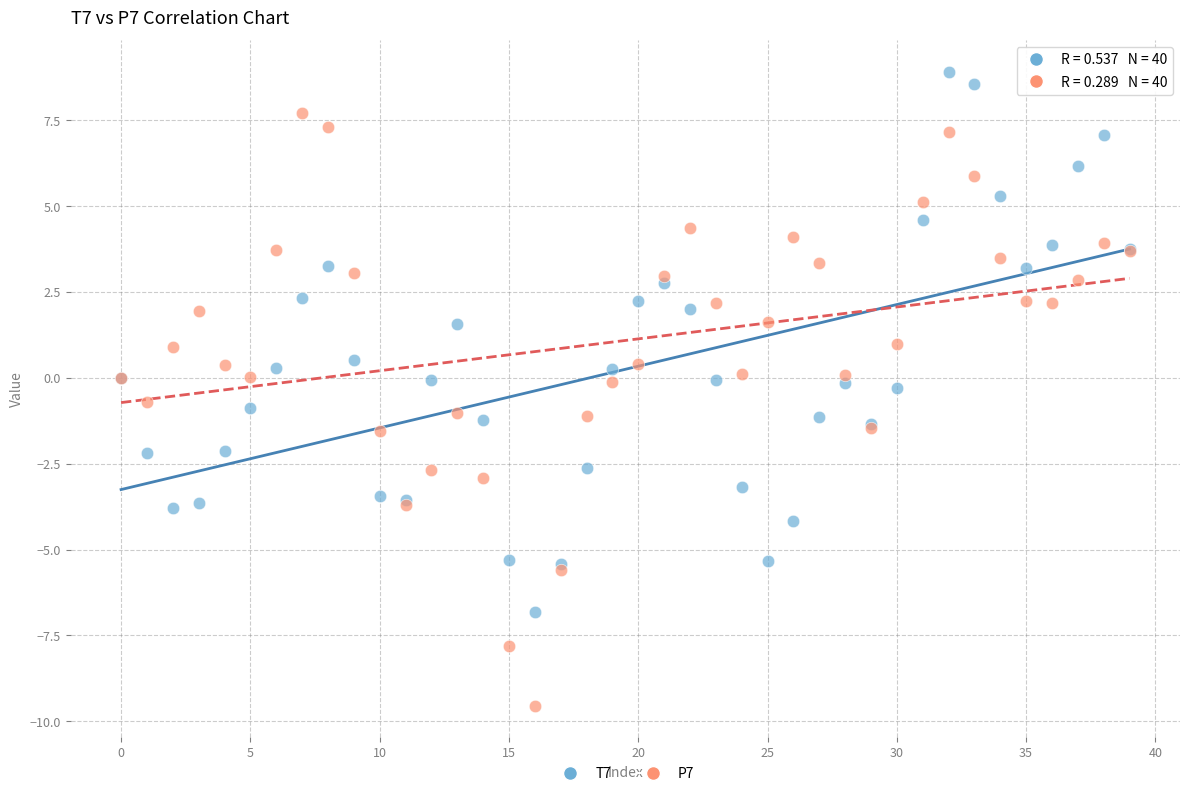

What are all the series names shown in the legend?

T7, P7